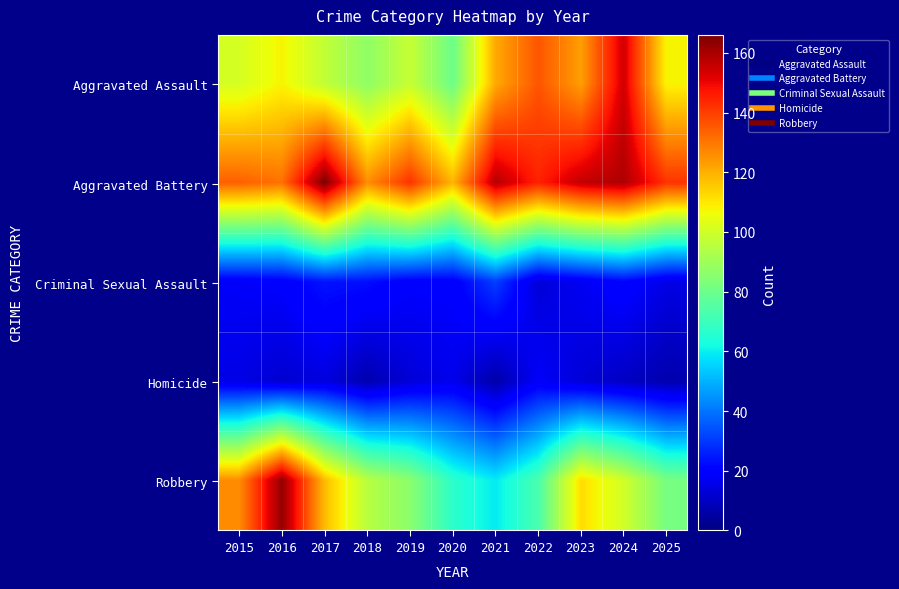

Rank the series at 2025 from lowest to highest value.

Homicide, Criminal Sexual Assault, Robbery, Aggravated Assault, Aggravated Battery